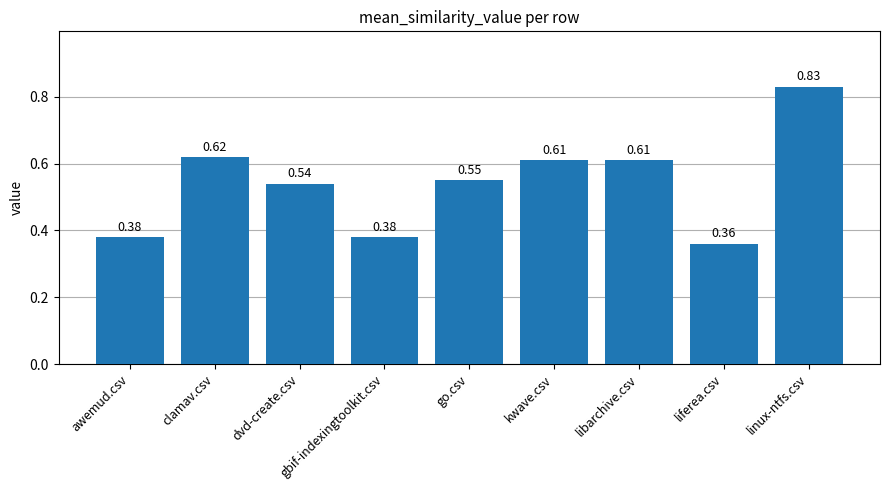

At which category does the chart reach its peak across all series?

linux-ntfs.csv